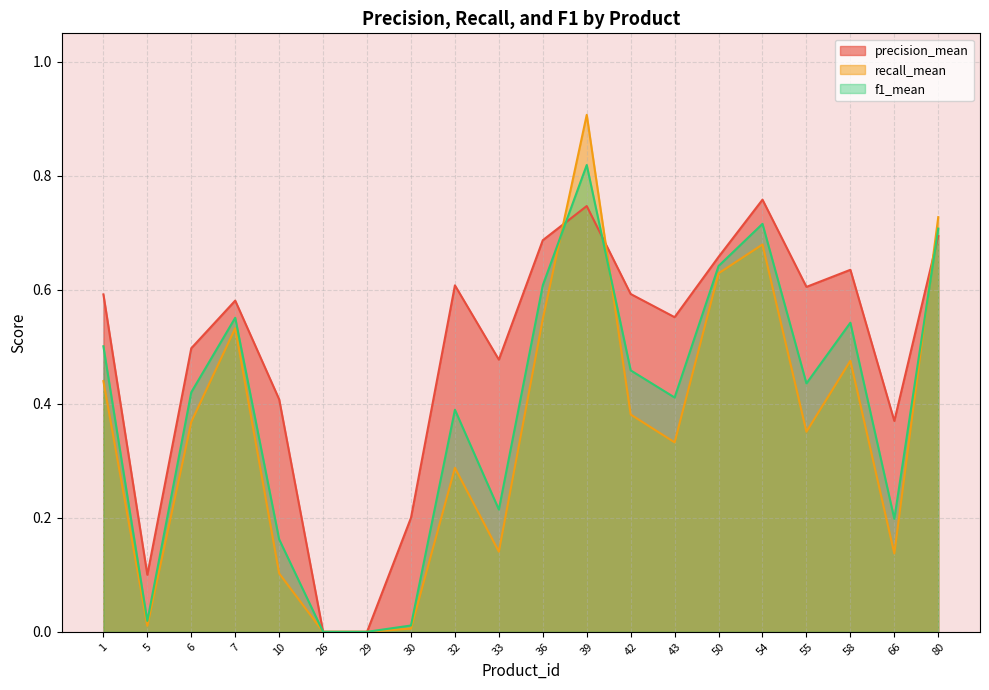

How many precision_mean values are between 0 and 1?

20